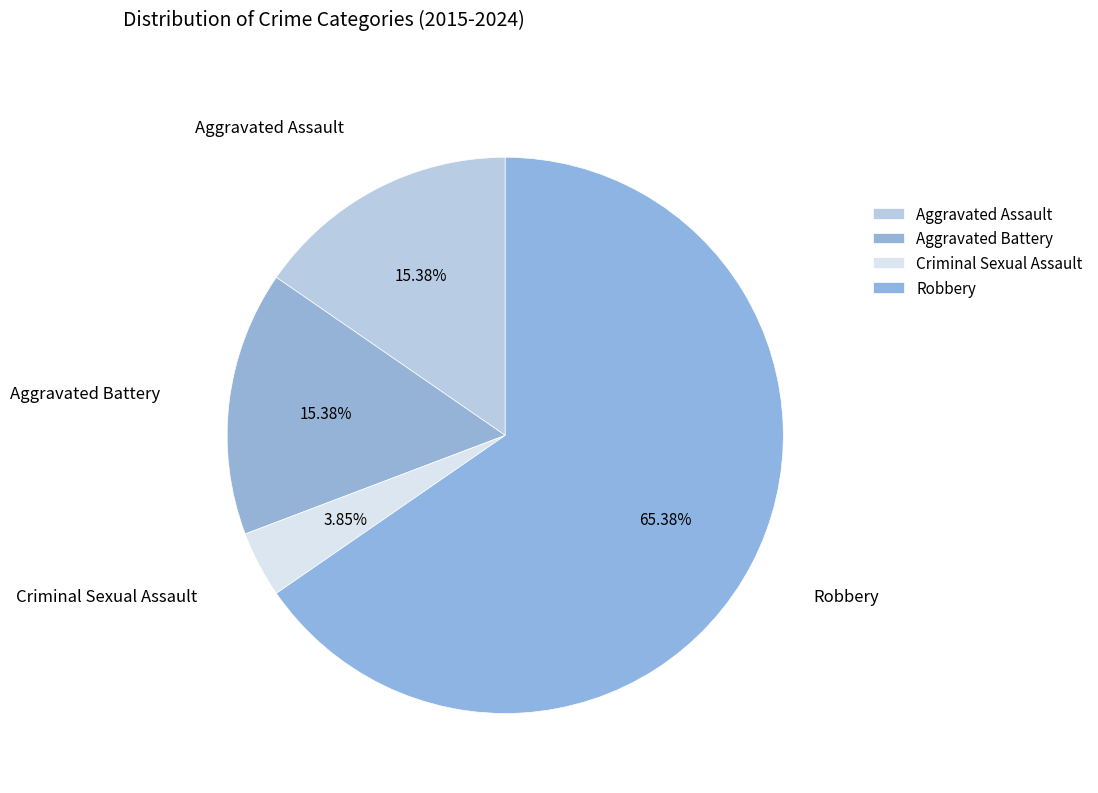

What percentage is the Aggravated Assault slice, to the nearest percent?

15%